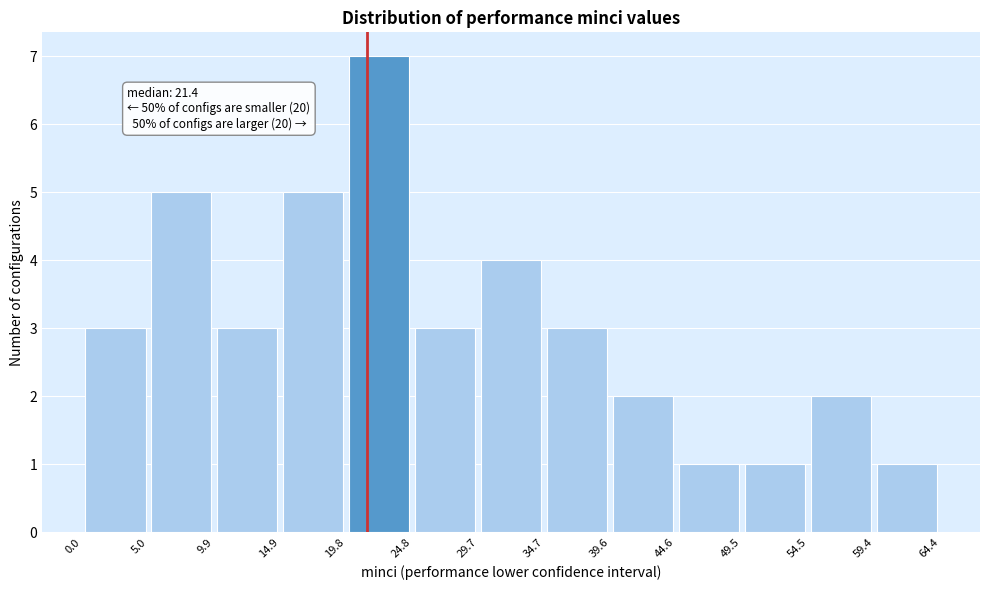

Over which range of the x-axis is the bar tallest?

19.8 to 24.8